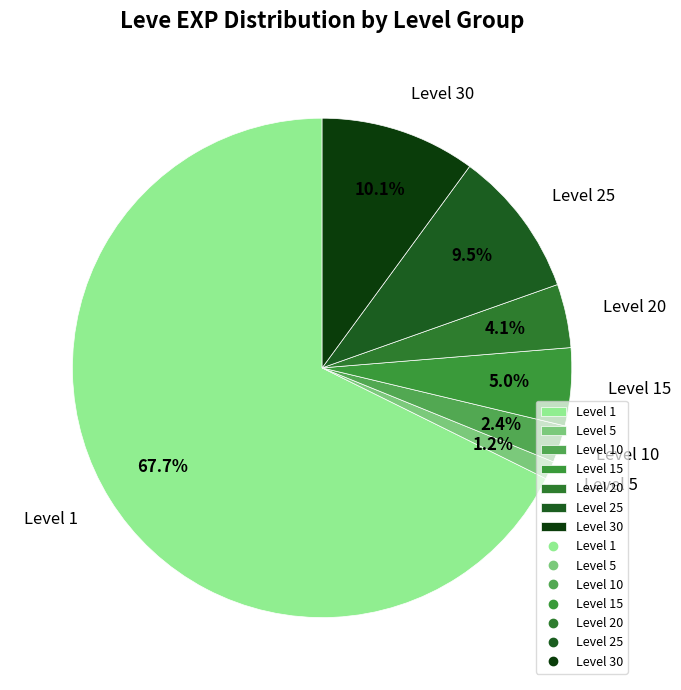

To the nearest percent, what is the difference between the Level 1 and Level 15 slice percentages?

63%